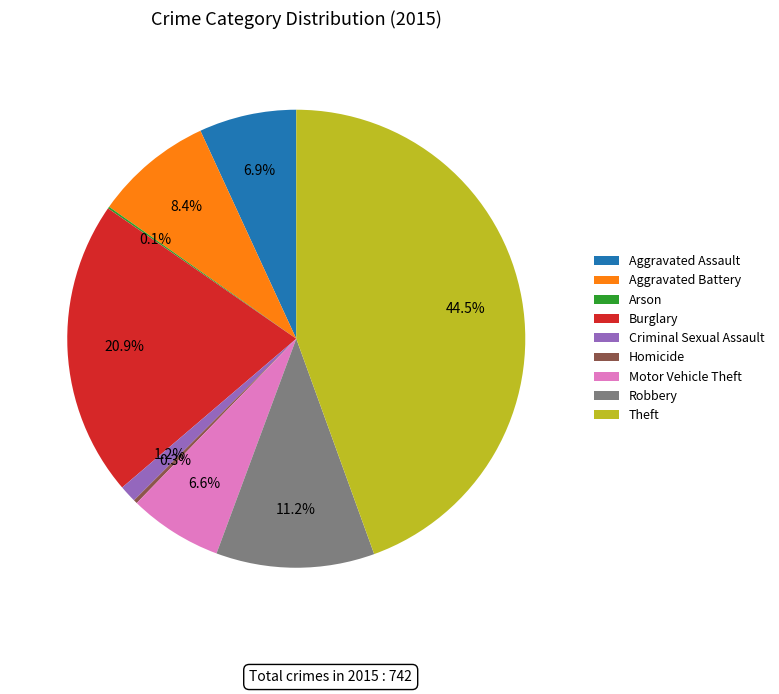

What is the largest slice in the pie chart?

Theft